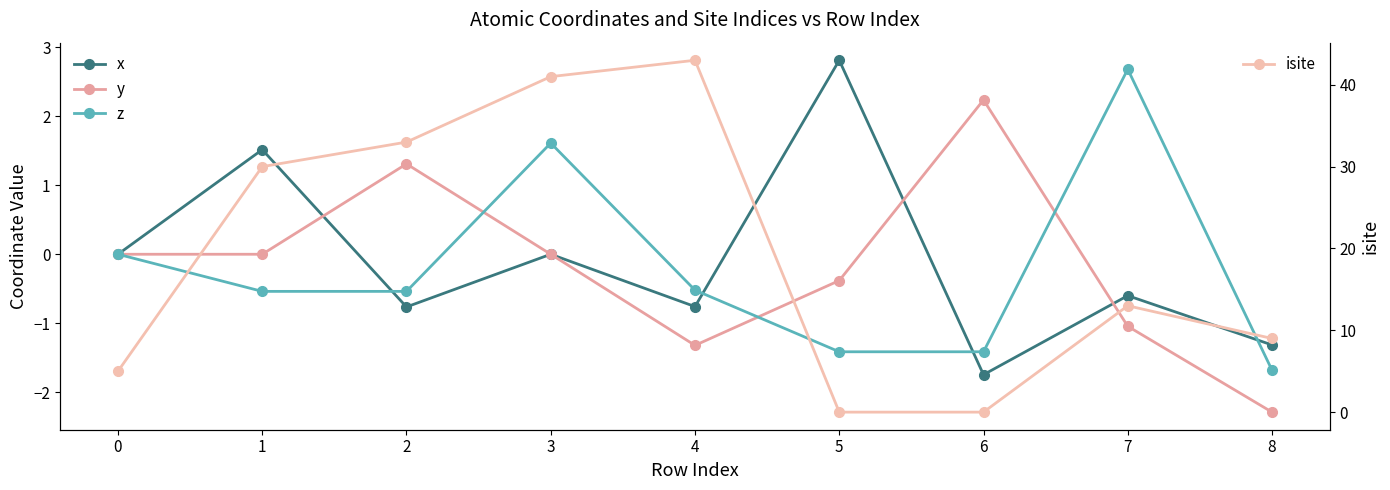

What is the maximum value for isite?

43